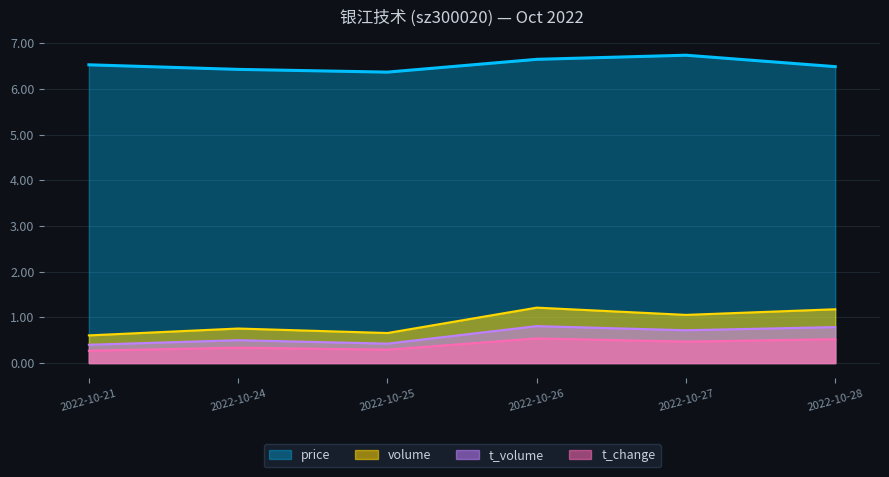

At how many categories does at least one series exceed 4?

6